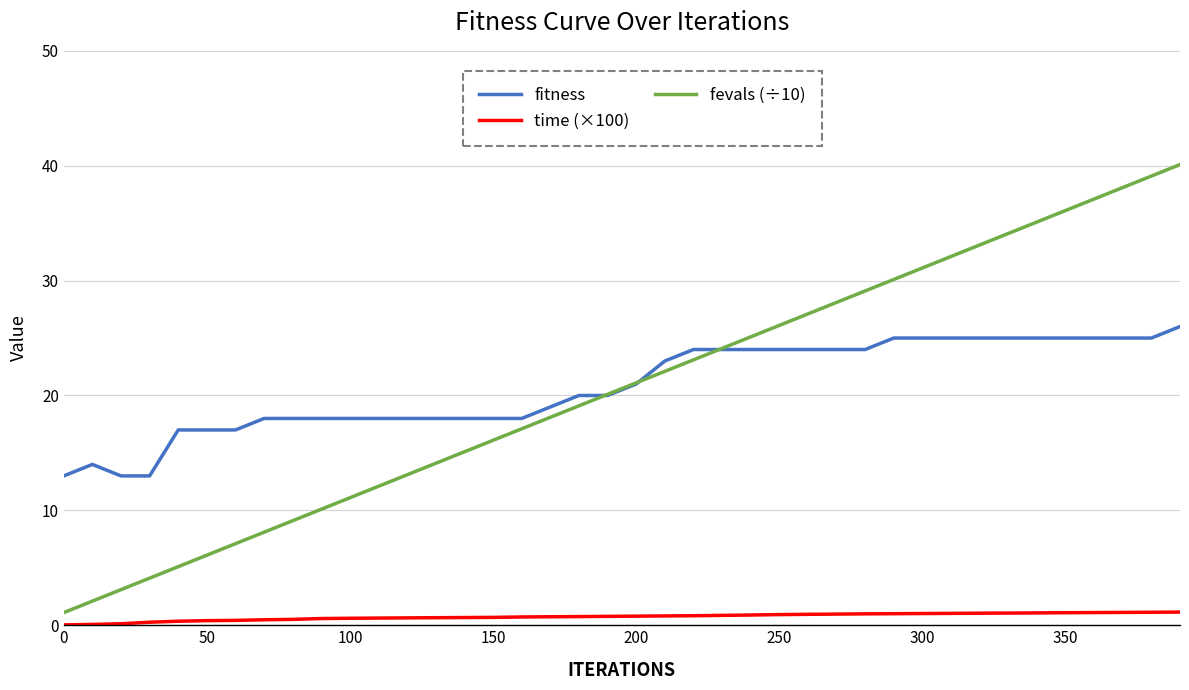

Which series has the widest spread of values?

fevals (÷10)